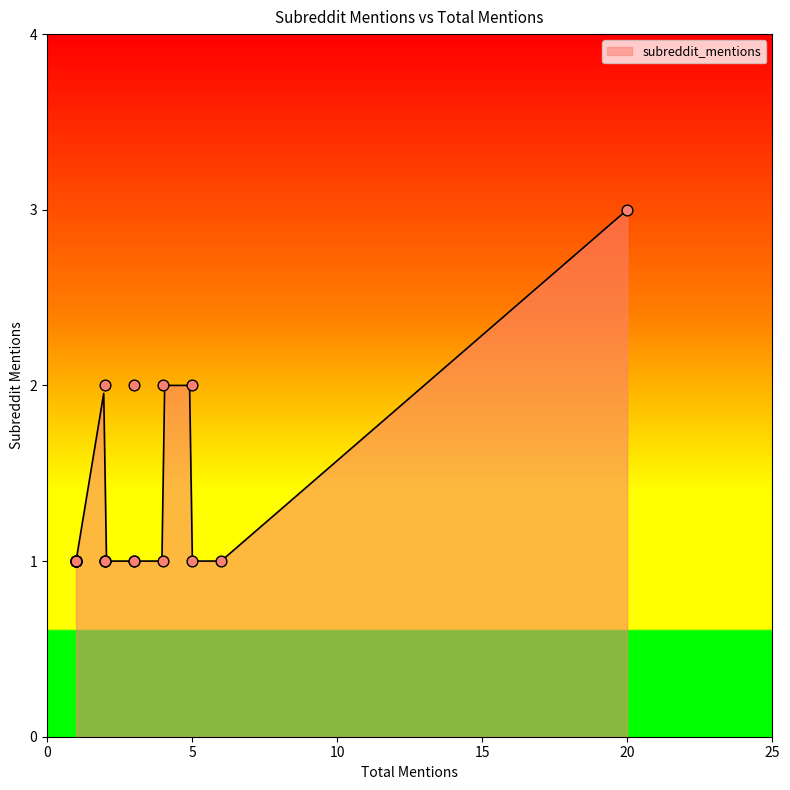

What is the ratio of the value at 1 to the value at 2?

0.5